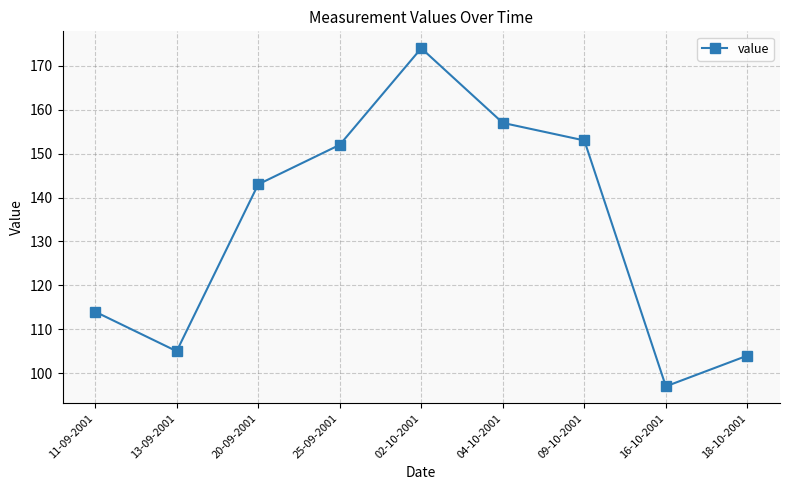

Reading left to right, list all the values displayed in this chart.

11-09-2001=114	13-09-2001=105	20-09-2001=143	25-09-2001=152	02-10-2001=174	04-10-2001=157	09-10-2001=153	16-10-2001=97	18-10-2001=104